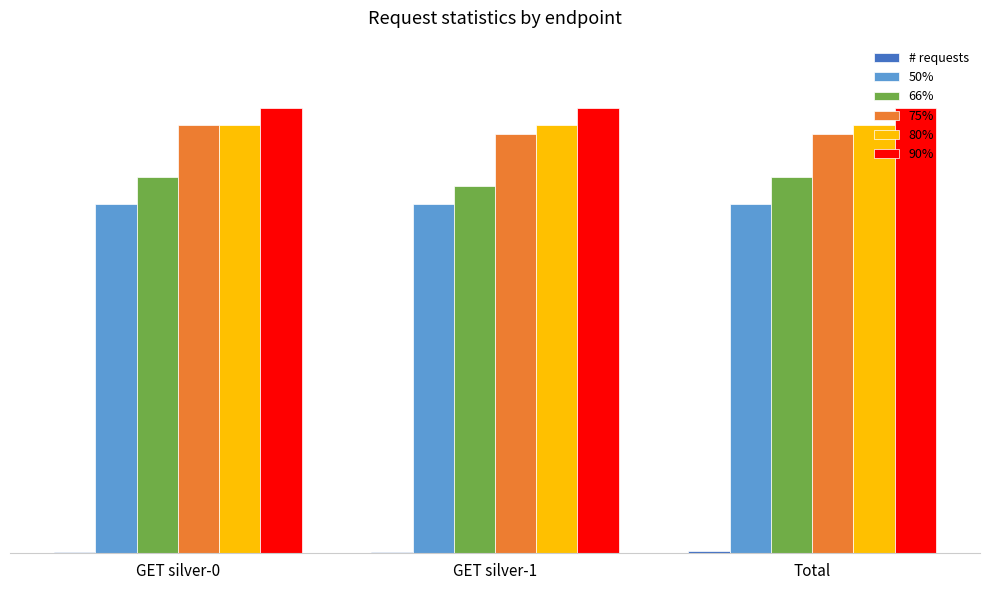

Are the bars grouped side by side (vs. stacked)?

Yes